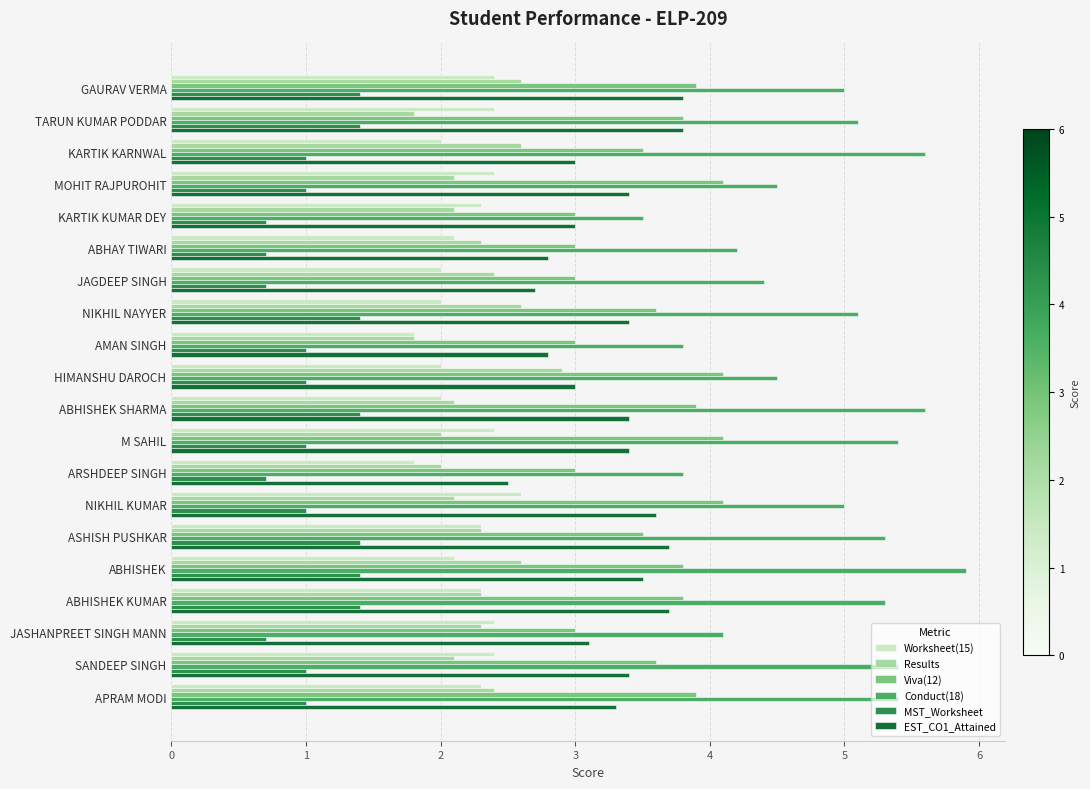

How many distinct data groups are displayed?

6